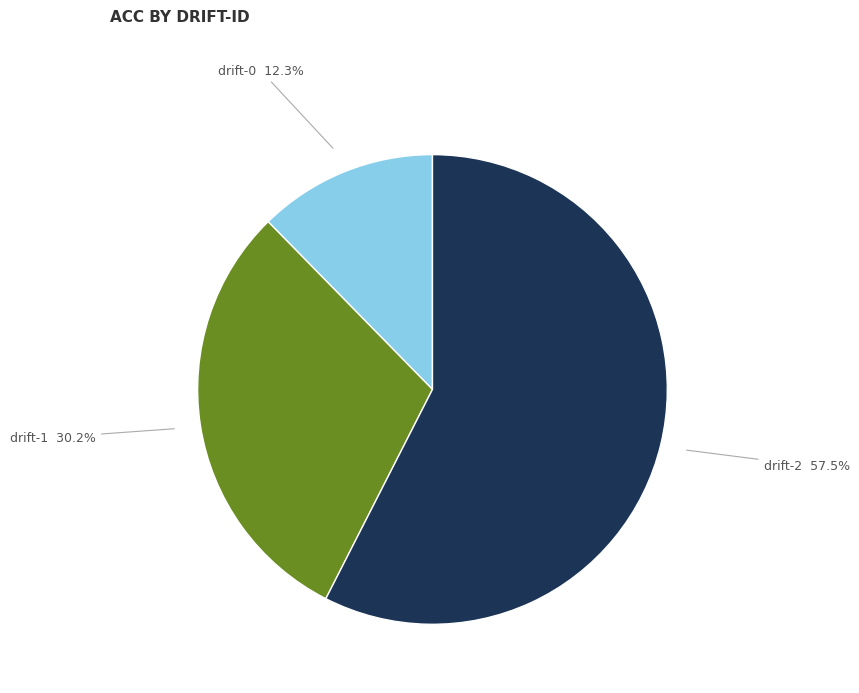

How many segments does this pie chart have?

3